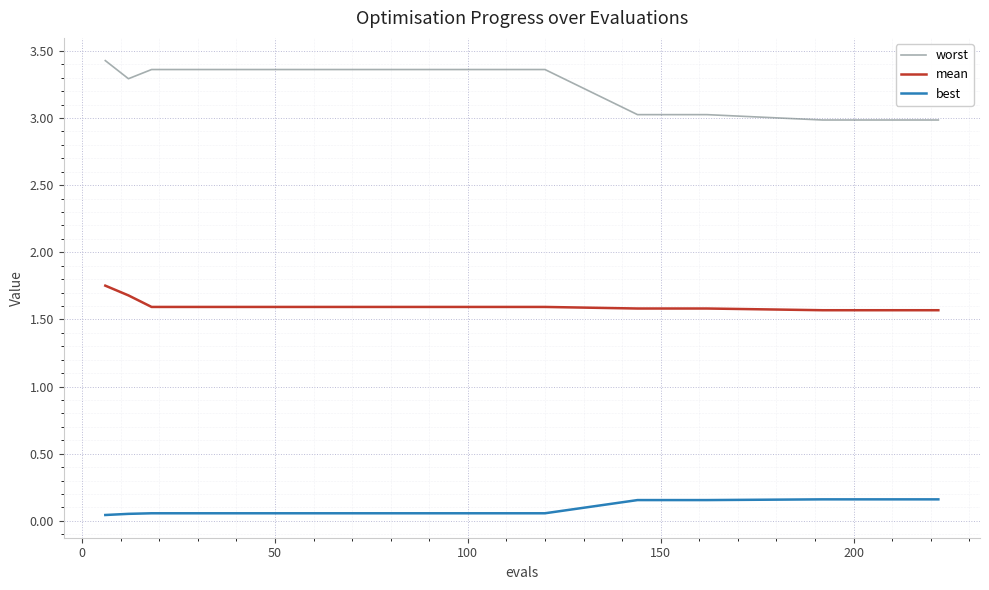

Which series has the largest range (max minus min)?

worst